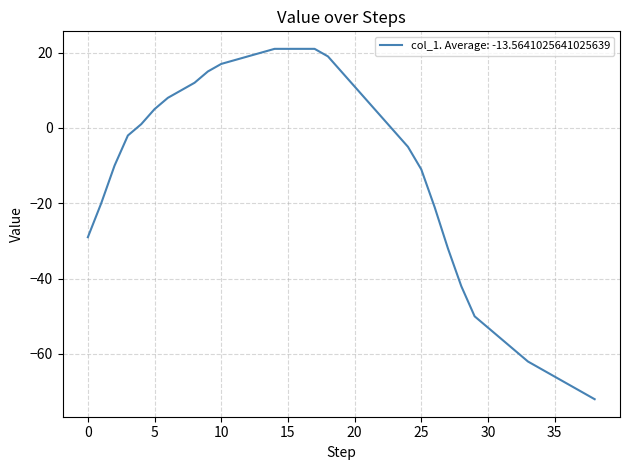

What is the smallest value displayed?

-72